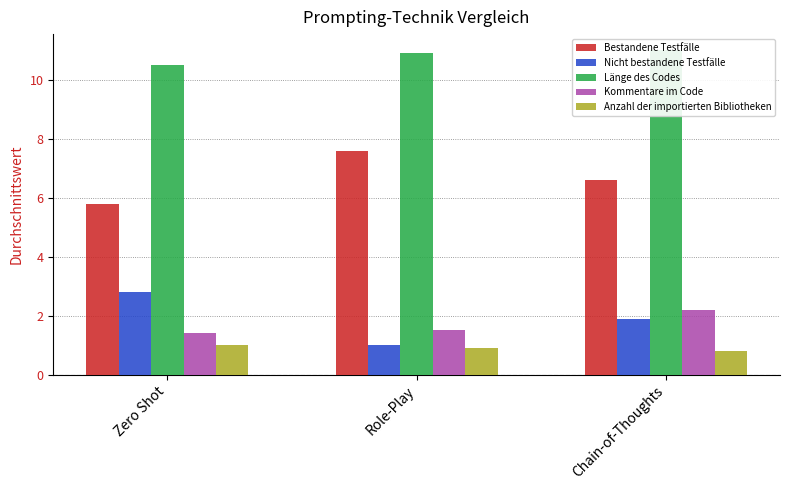

At Zero Shot, list the series in order from smallest to largest.

Anzahl der importierten Bibliotheken, Kommentare im Code, Nicht bestandene Testfälle, Bestandene Testfälle, Länge des Codes